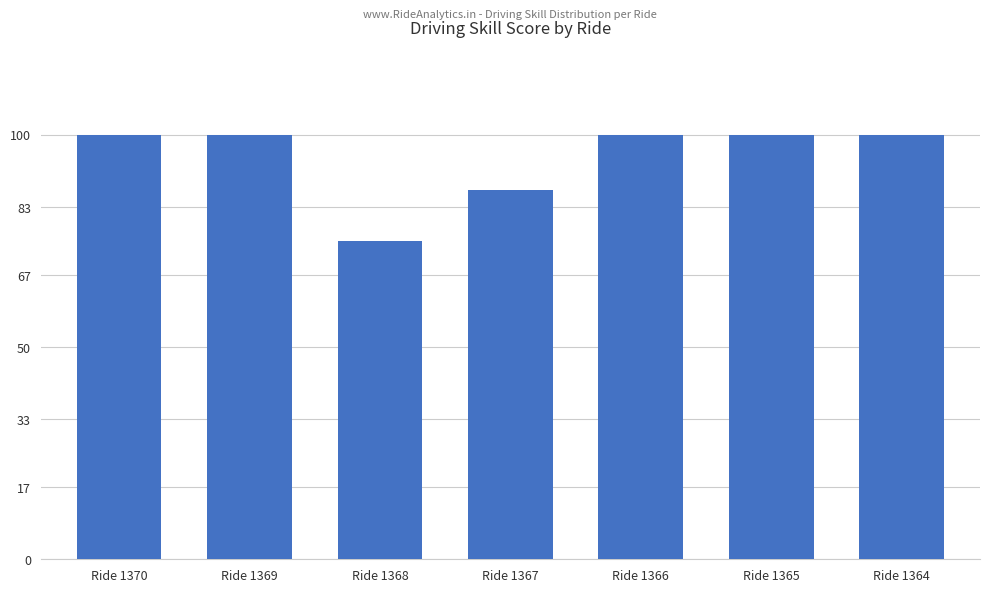

What is the average value?

95